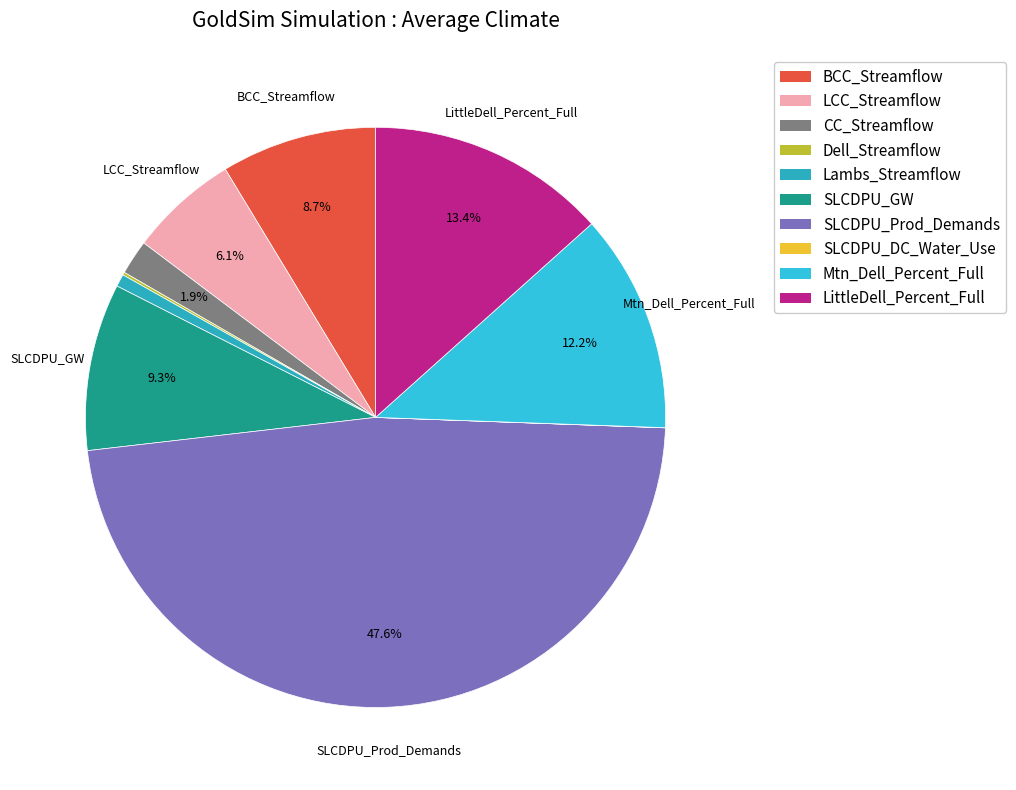

Does BCC_Streamflow represent more than half of the total?

No